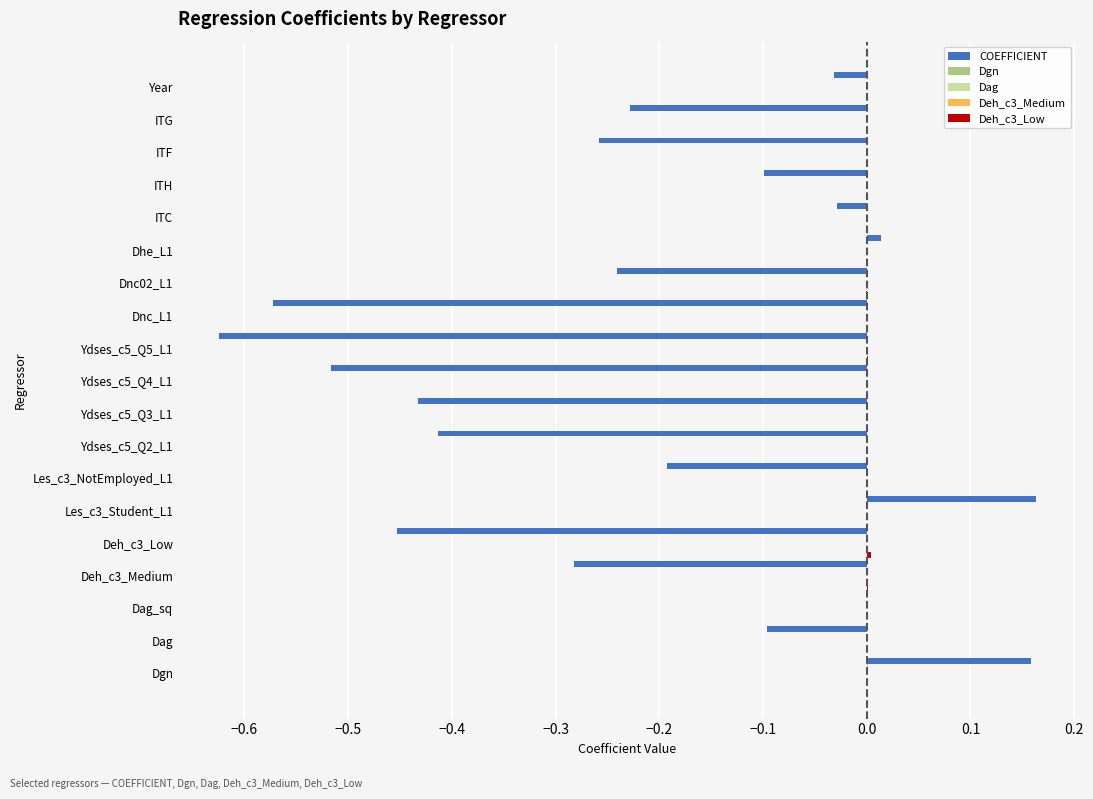

Between Ydses_c5_Q4_L1 and ITG, which series saw the biggest shift?

COEFFICIENT